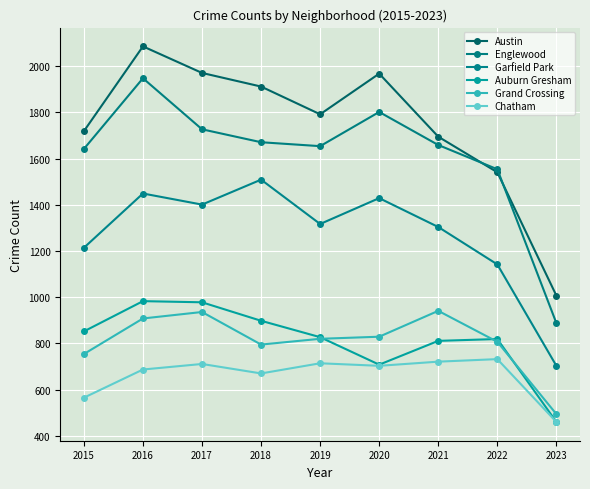

Count the number of categories in the chart.

9